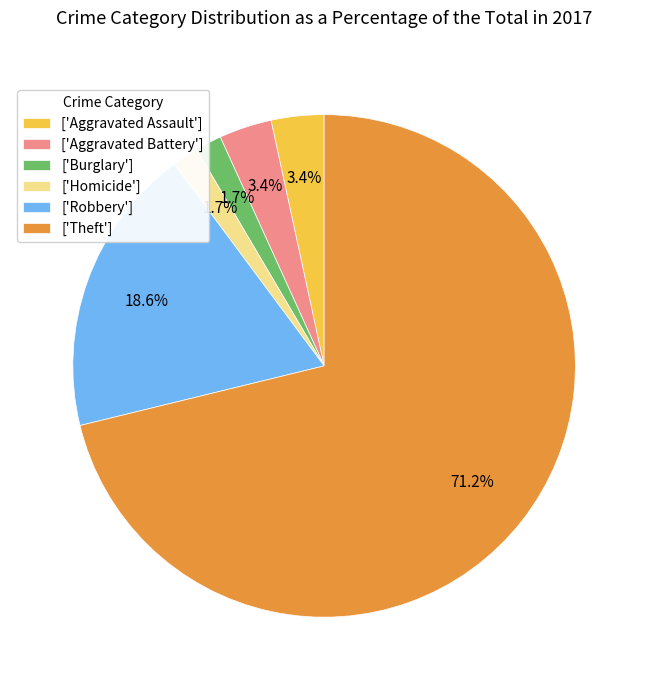

What percentage is NOT represented by ['Robbery']?

81.4%